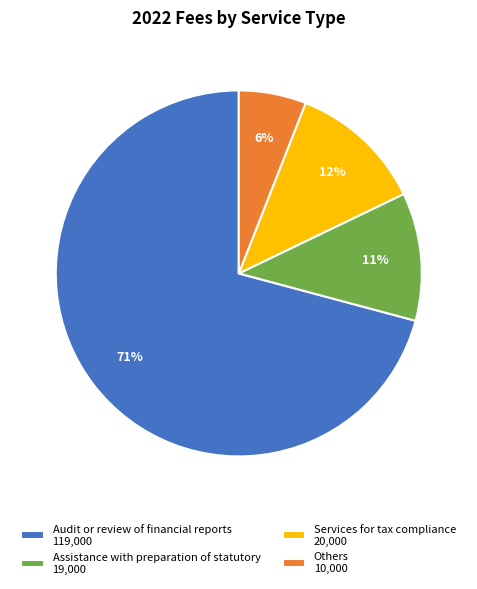

Which has a higher value, Others or Assistance with preparation of statutory?

Assistance with preparation of statutory